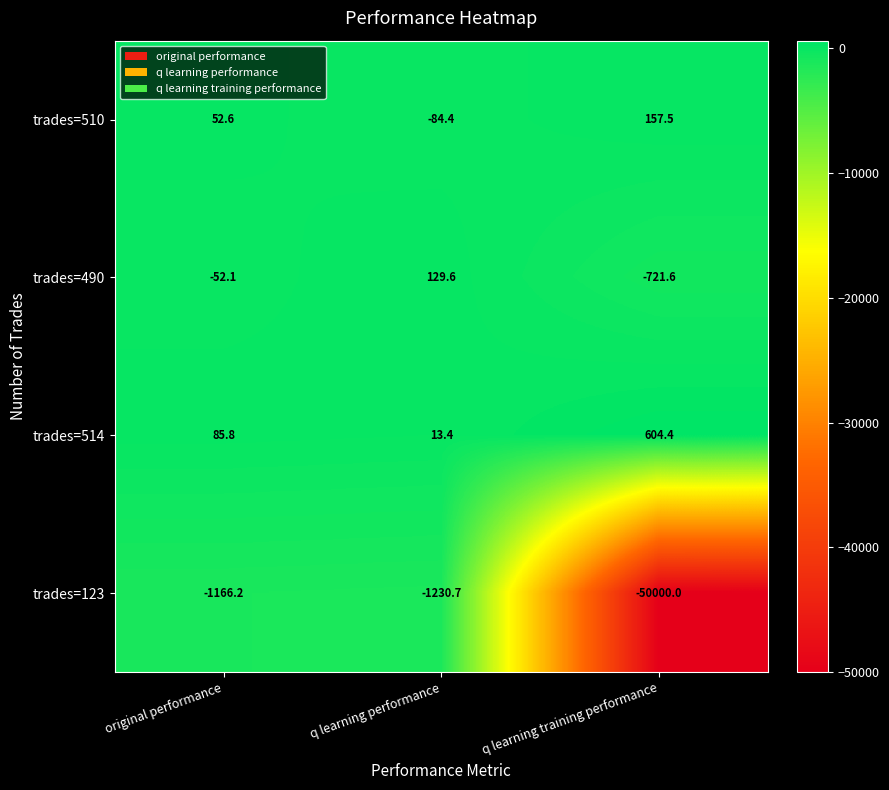

What is the maximum value shown in the chart?

604.4